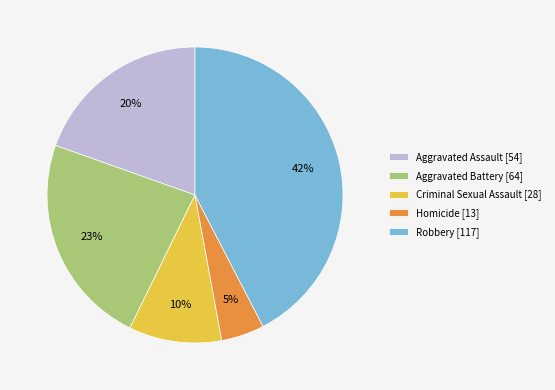

Which category has the smallest portion of the pie?

Homicide